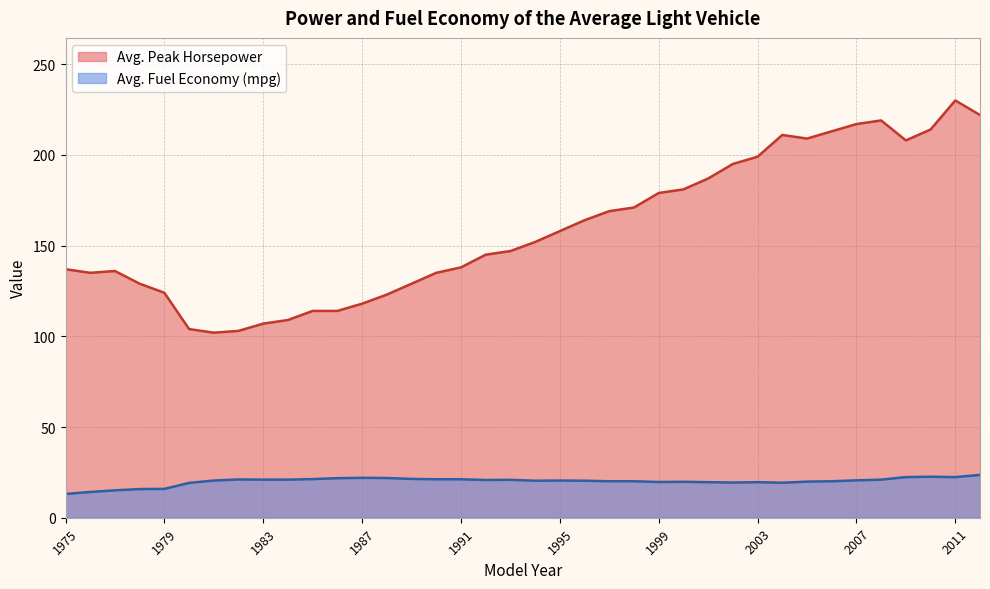

Rank the series at 1992 from lowest to highest value.

Avg. Fuel Economy (mpg), Avg. Peak Horsepower